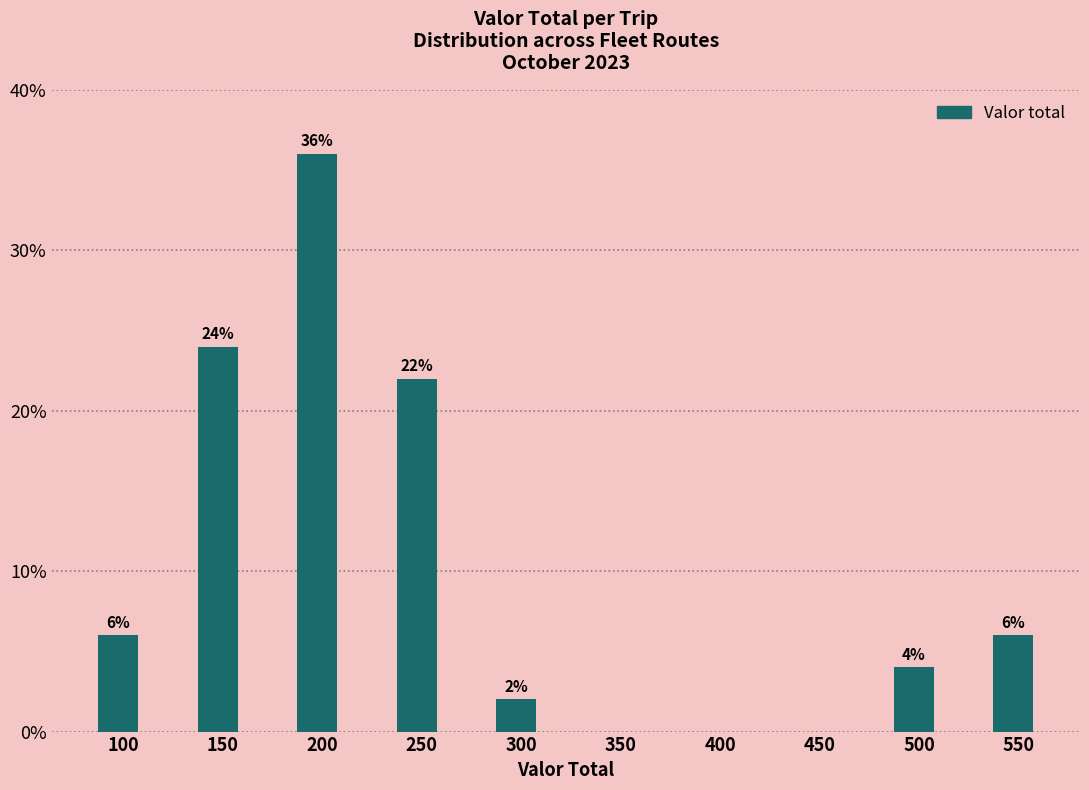

Reading left to right, what are all the values shown in this chart?

100=6	150=24	200=36	250=22	300=2	350=0	400=0	450=0	500=4	550=6